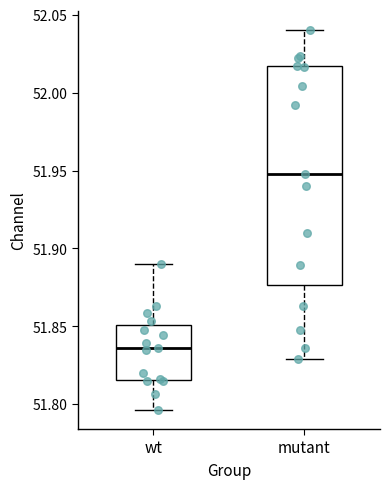

Comparing the boxes themselves (not the whiskers), which one is the tallest?

mutant